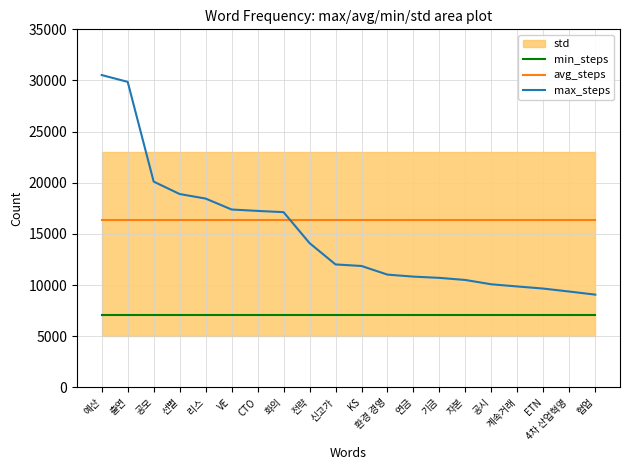

What is the value of the min_steps point at the 8th from the left?

7119